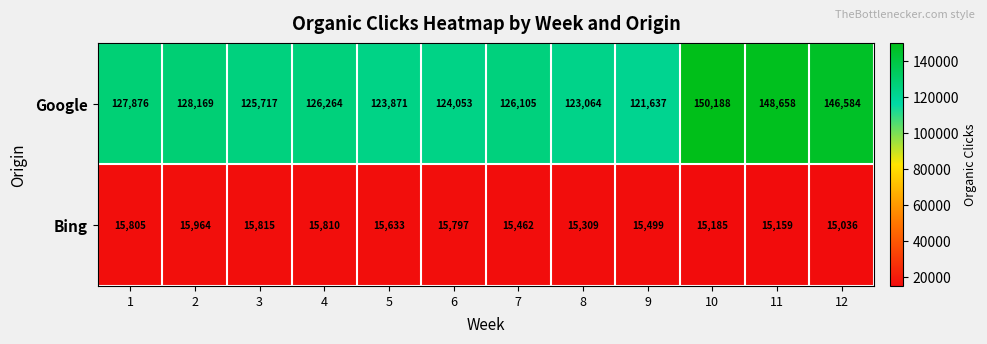

Is it true that Google equals 150188 at 10?

True